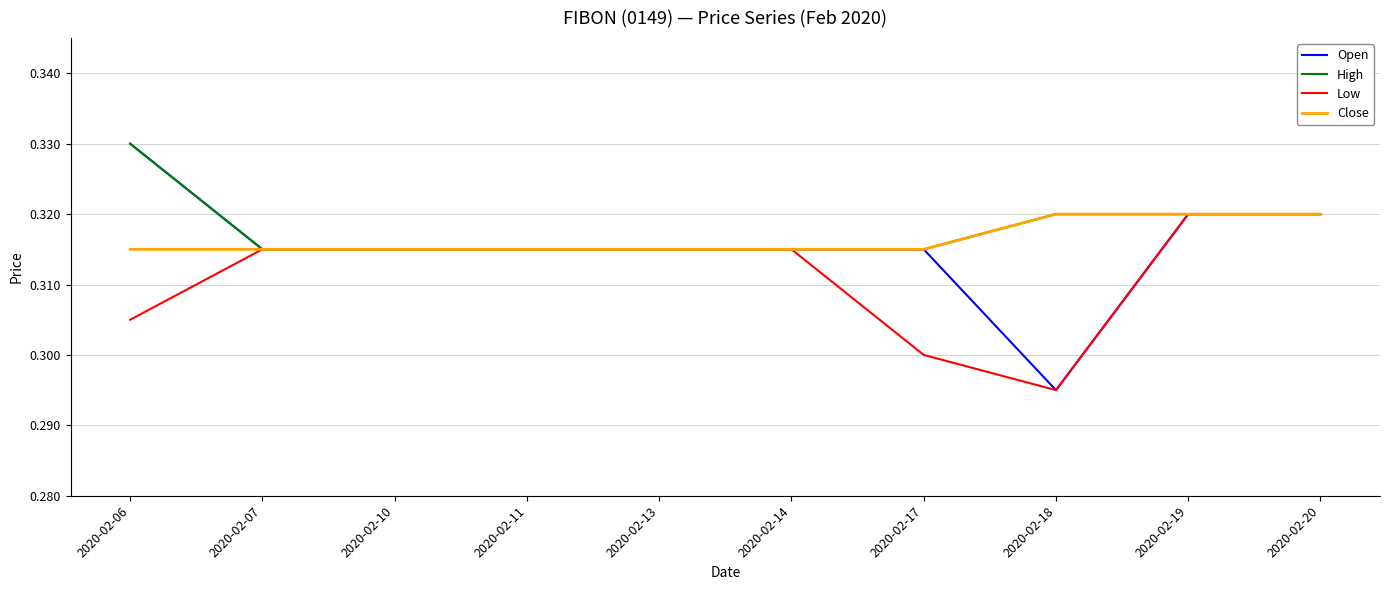

The Close series shows 0.3 at 2020-02-11. True or false?

True